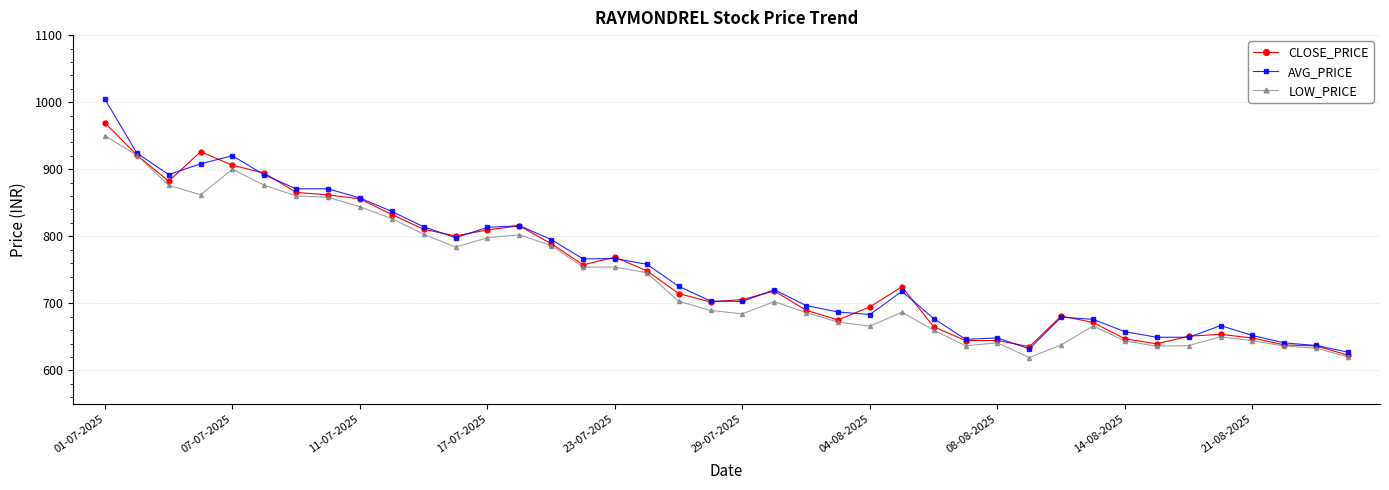

What is the maximum value for LOW_PRICE?

950.0